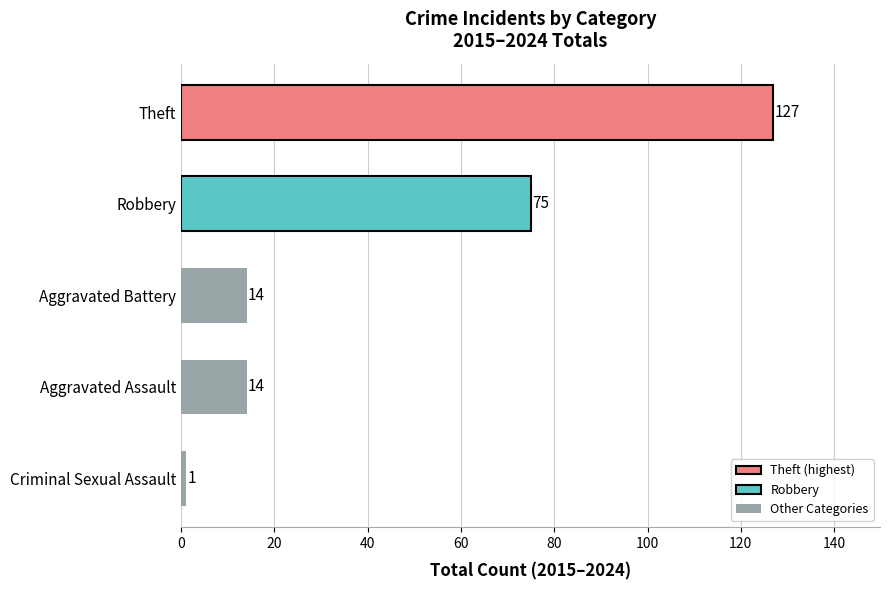

Is it true that the value at Aggravated Battery is 14?

True